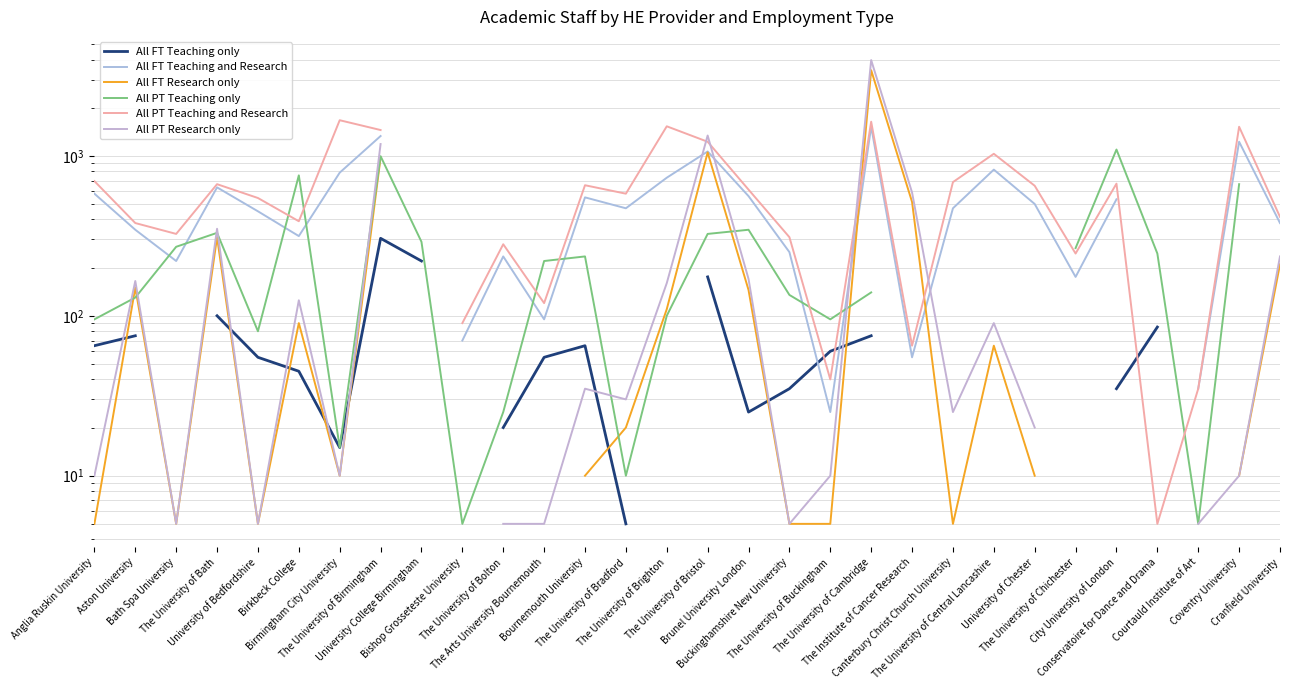

True or false: All PT Research only and All FT Research only intersect in this chart.

False